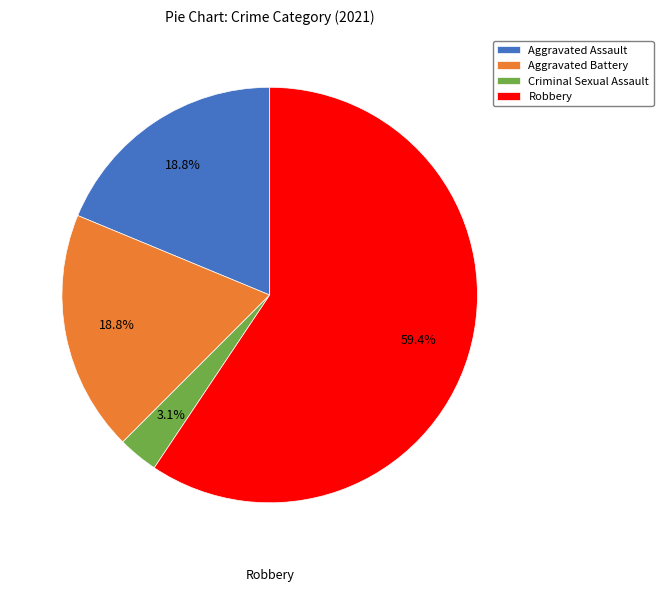

To the nearest percent, what is the combined percentage of Robbery and Aggravated Assault?

78%